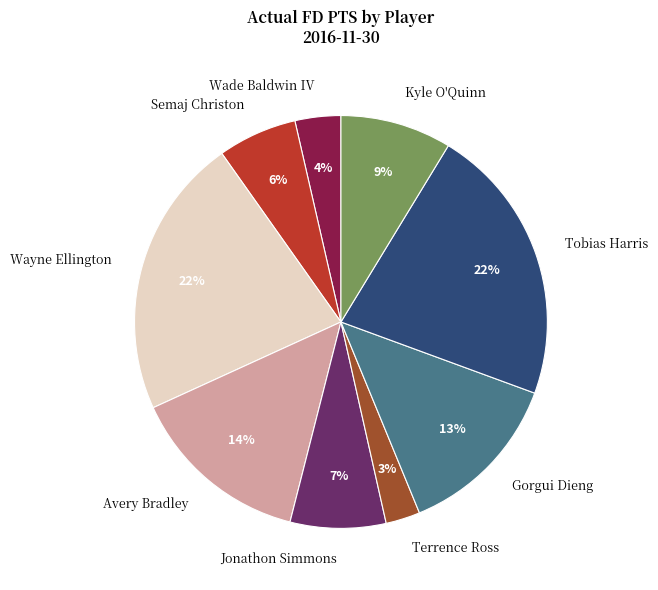

Does any single category account for the majority?

No